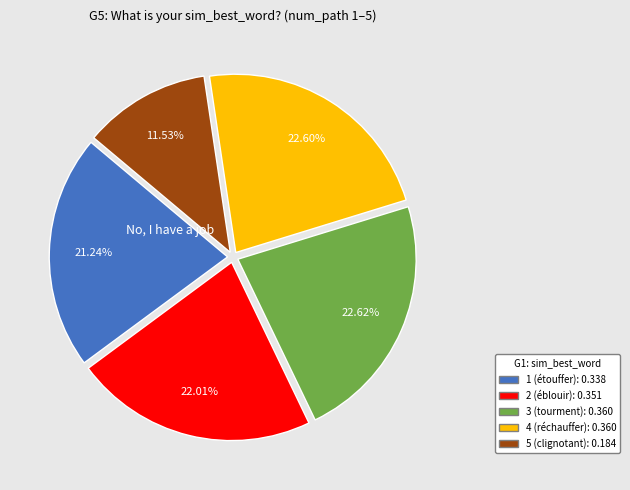

Which has a higher value, 1 or 4?

4